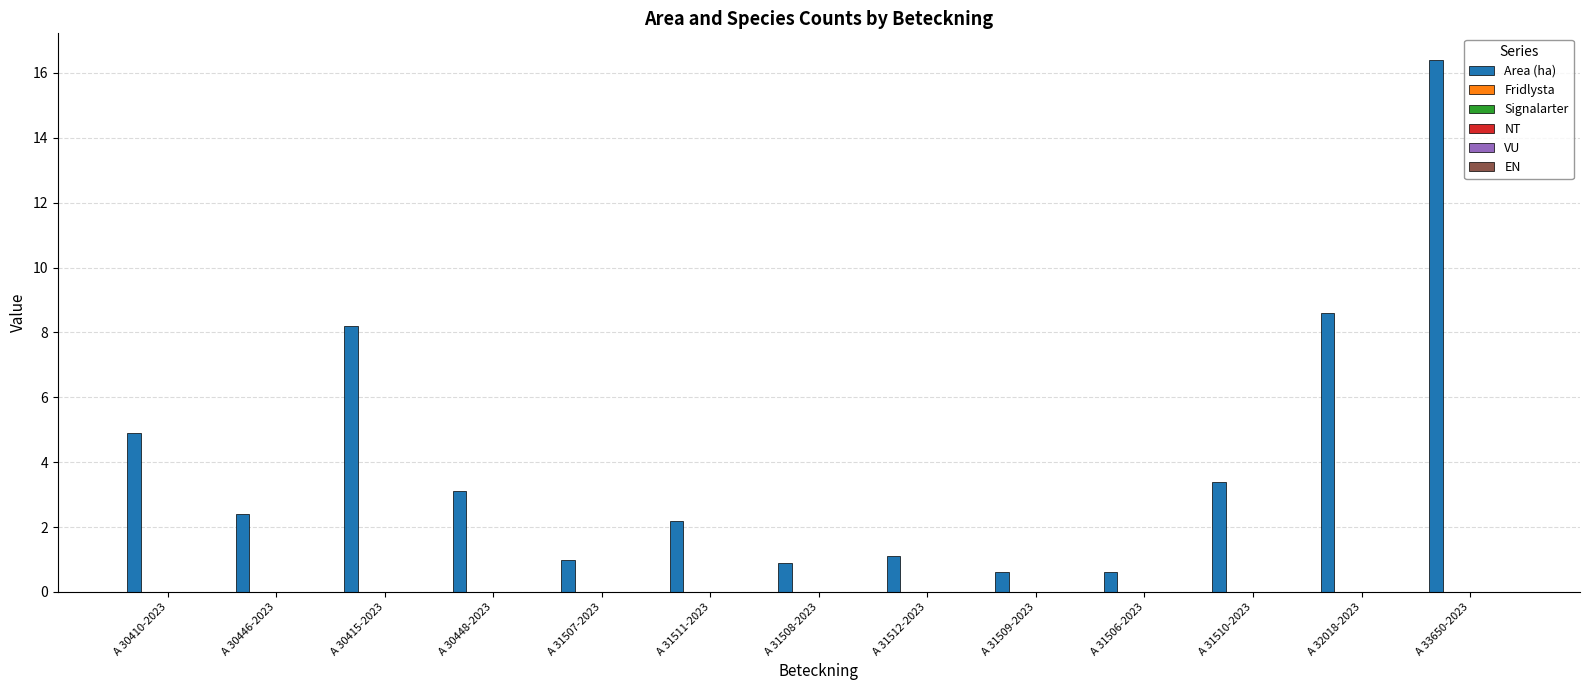

What is the value of the 6th bar from the left?

2.2